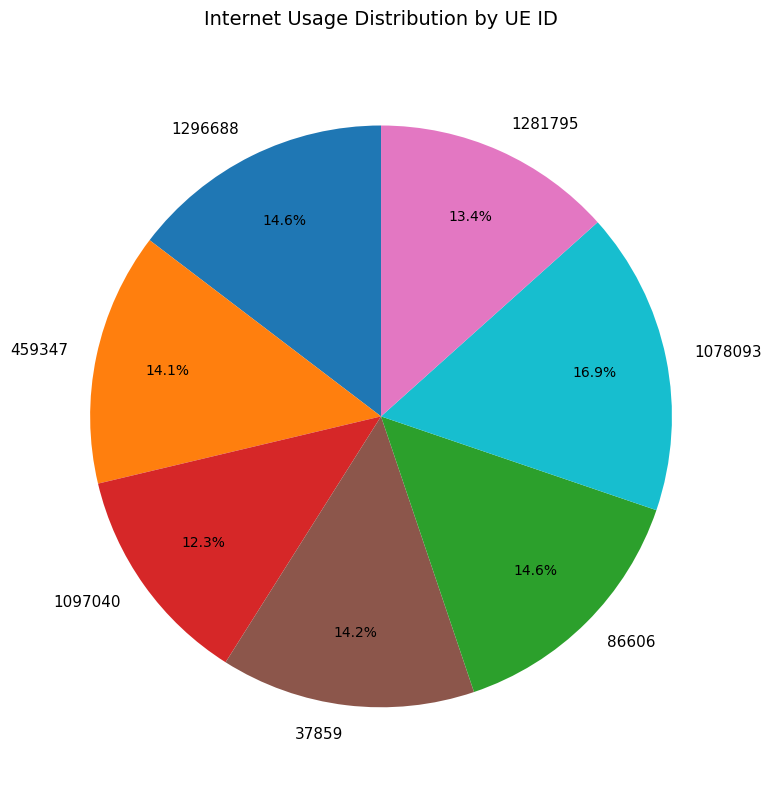

To the nearest percent, what is the combined percentage of 1281795 and 1097040?

26%